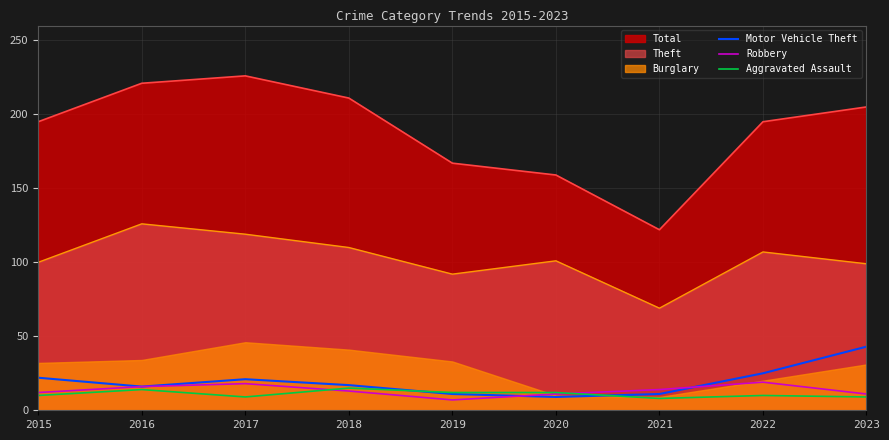

Between 2016 and 2021, which is larger?

2016